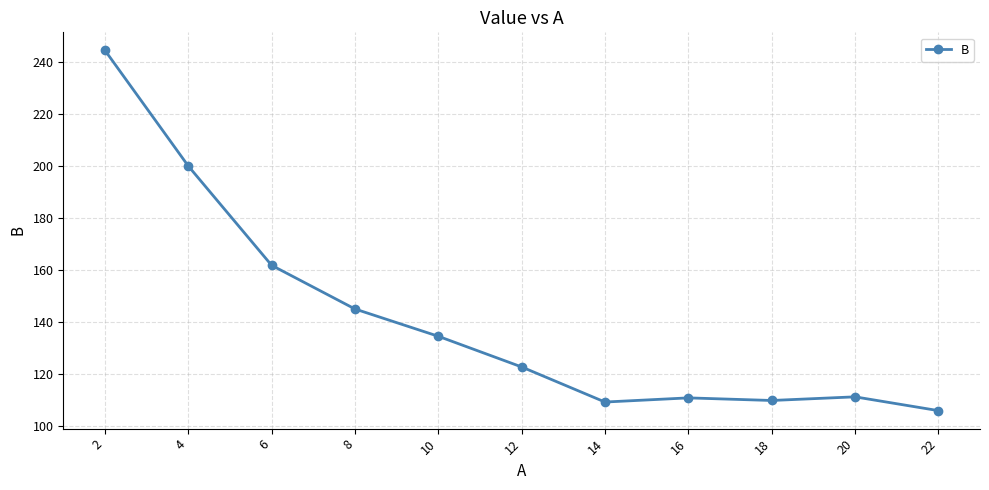

What is the sum of all values?

1555.4